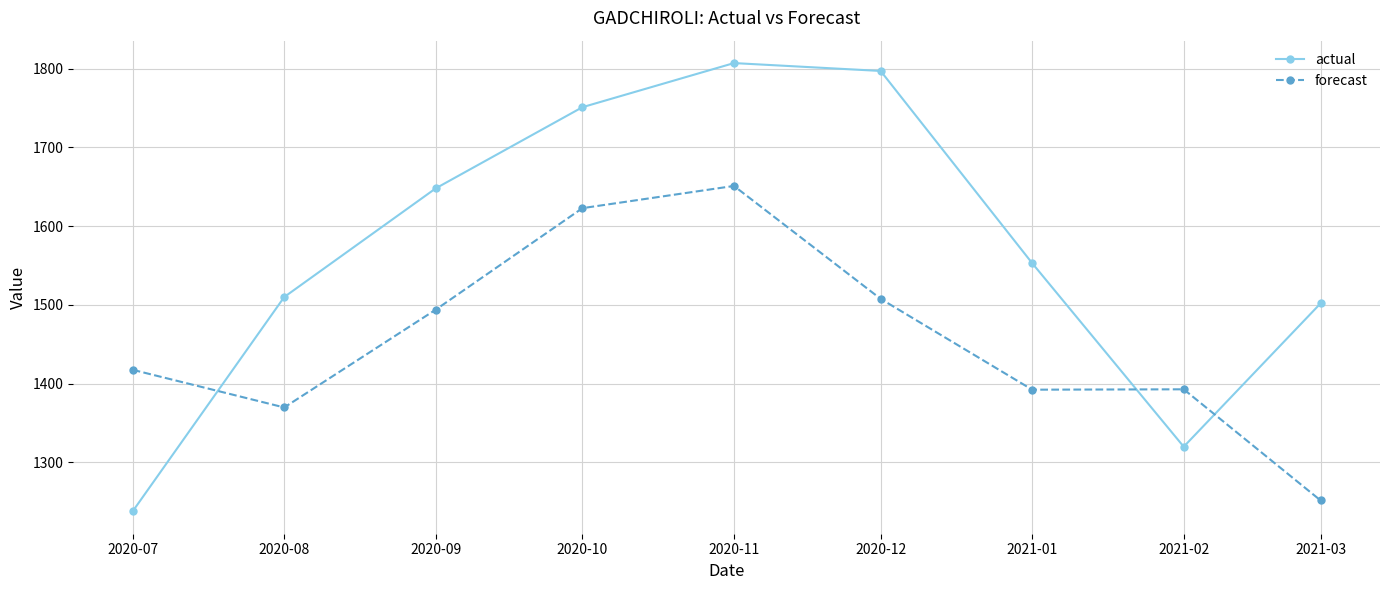

What is the sum of the forecast values at 2020-08 and 2021-01?

2762.2